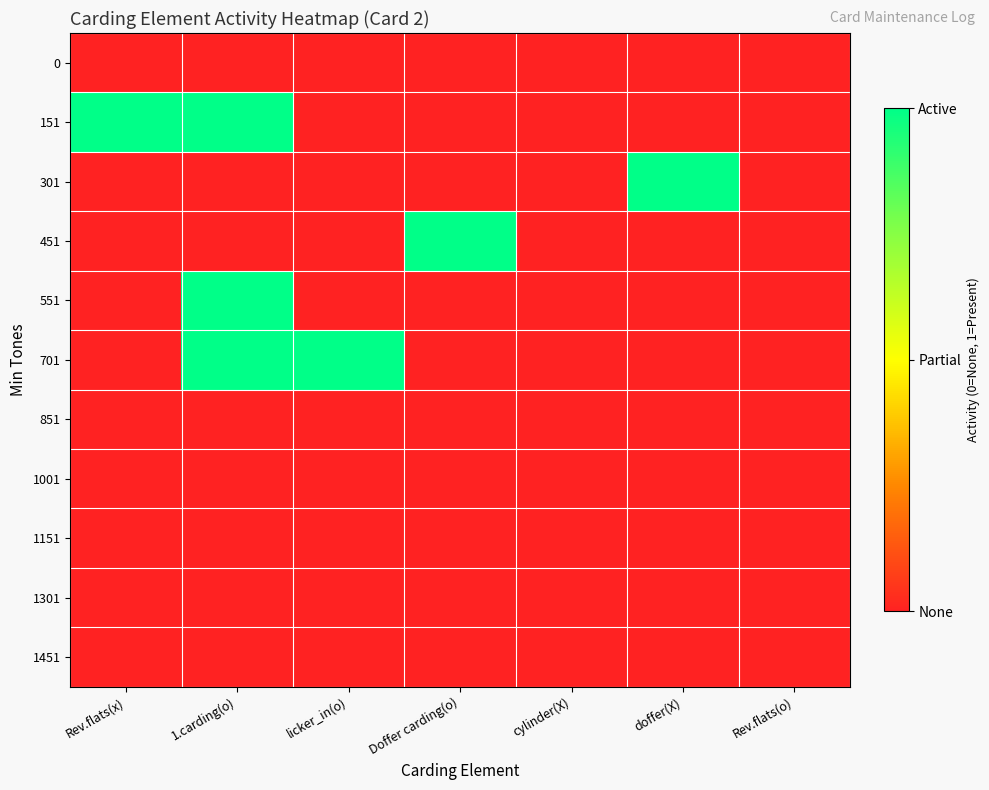

Rank the series by their maximum value, from lowest to highest.

0, 851, 1001, 1151, 1301, 1451, 151, 301, 451, 551, 701